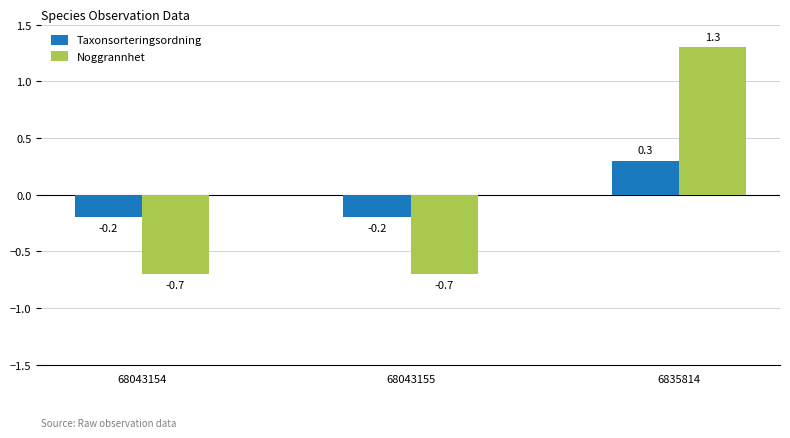

At which category does the chart reach its peak across all series?

6835814